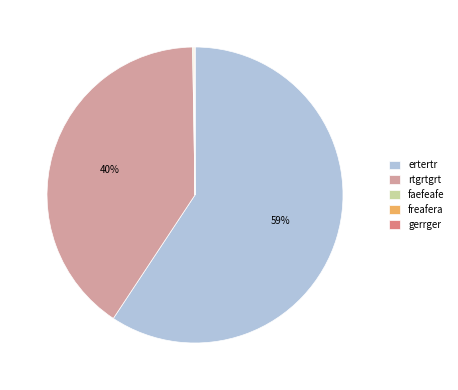

Which slice is the largest?

ertertr